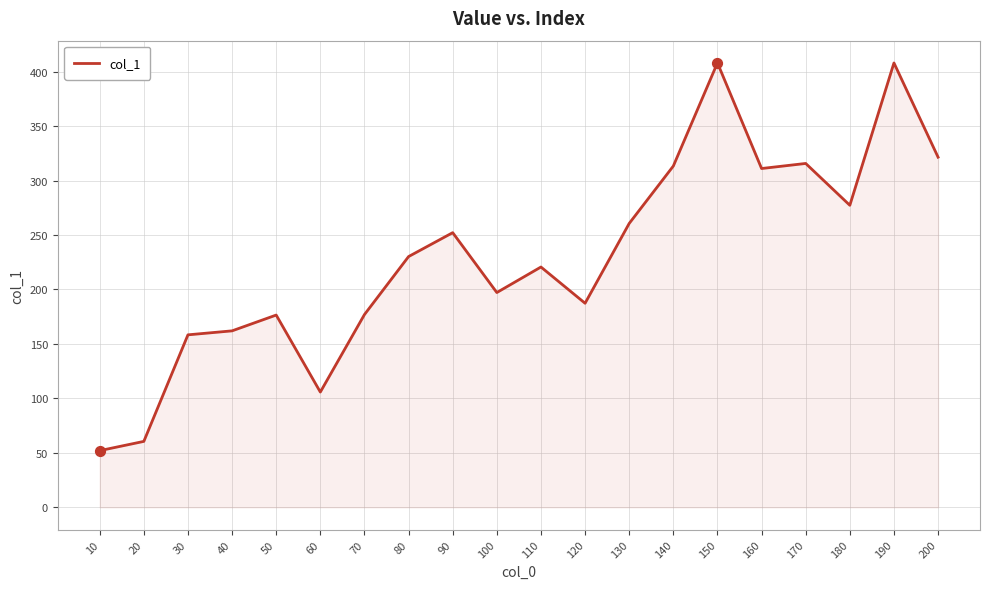

What is the change in value from 60 to 70?

+71.1